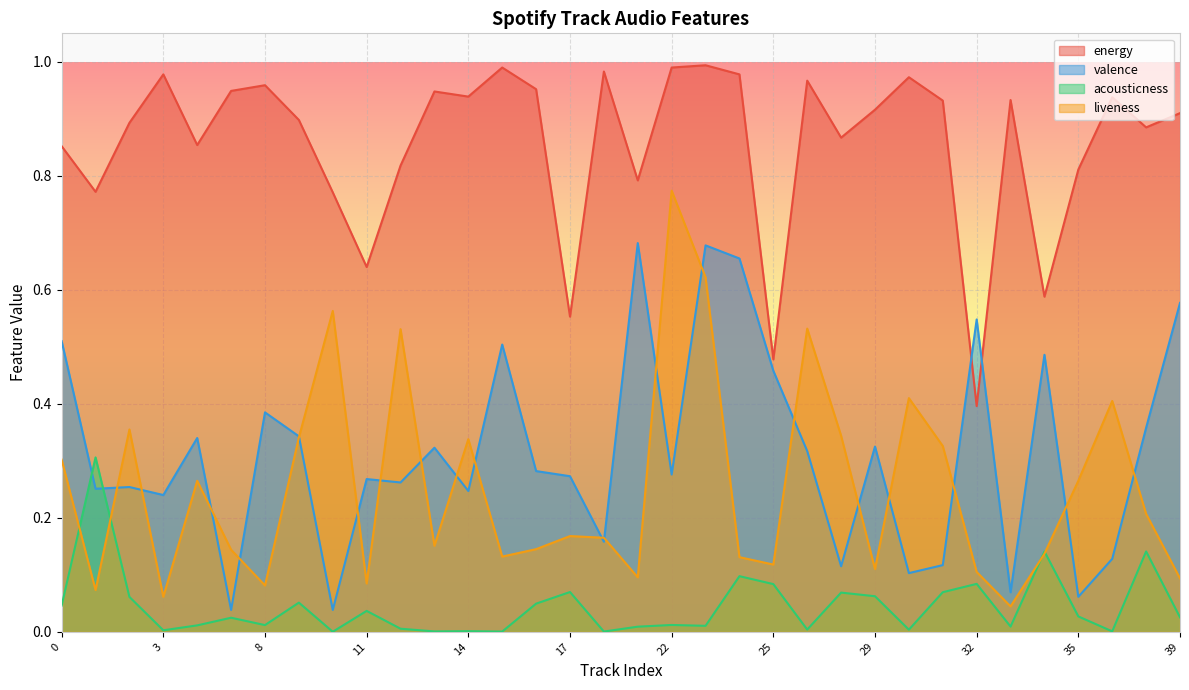

Where is acousticness nearest to the value 0?

10